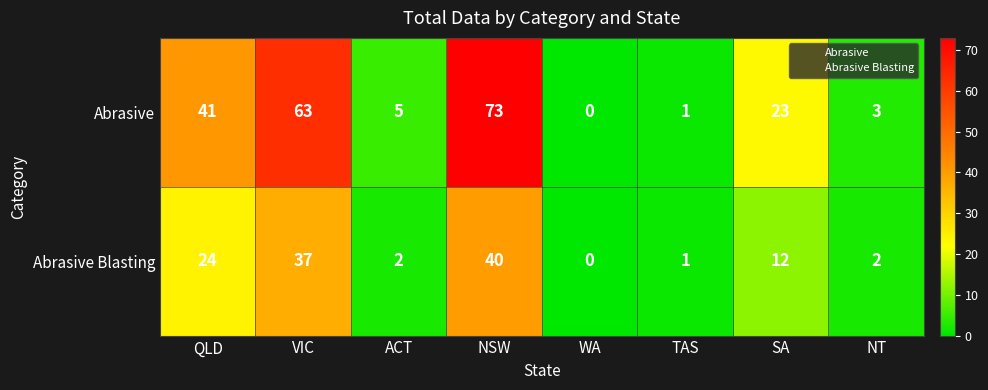

What is the sum of the Abrasive values at ACT and TAS?

6